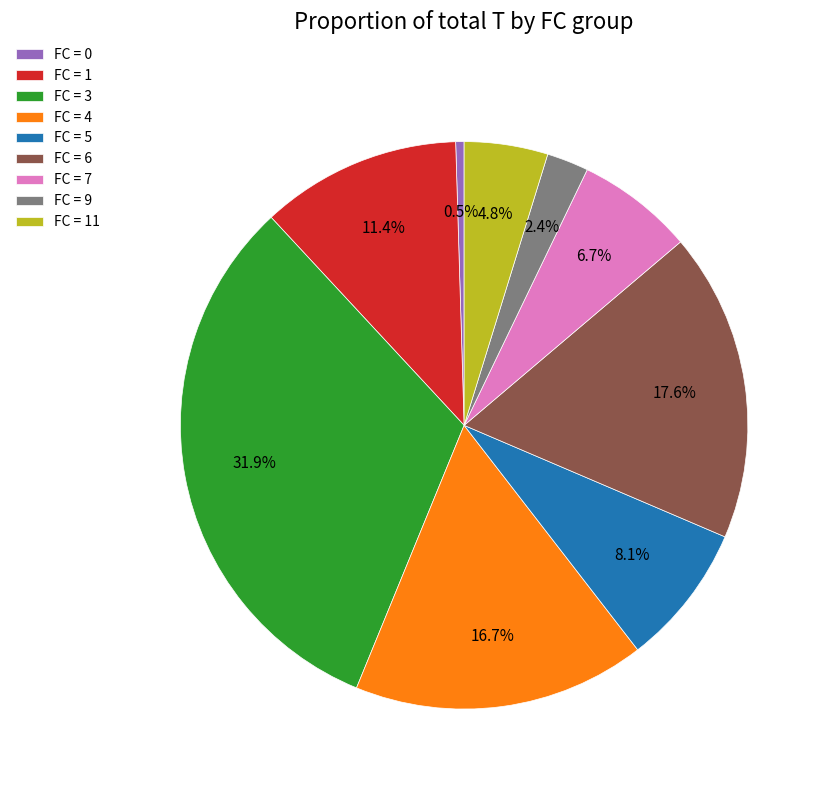

Count the number of slices in the pie.

9